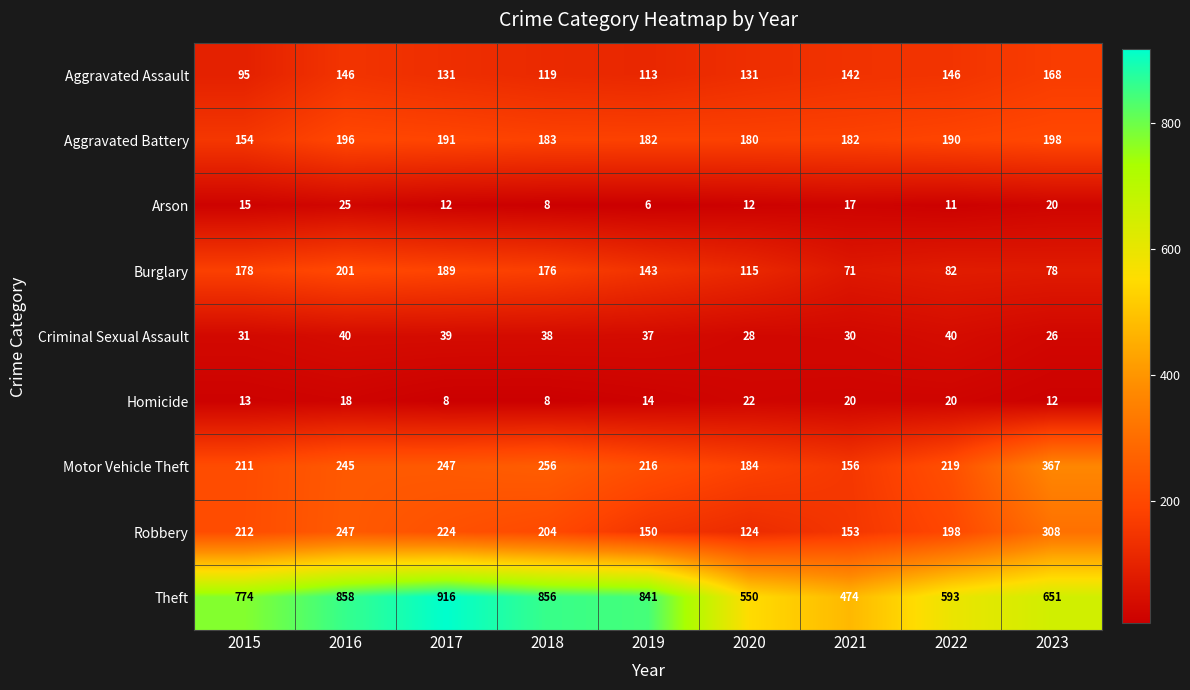

Is it true that Homicide equals 20 at 2022?

True